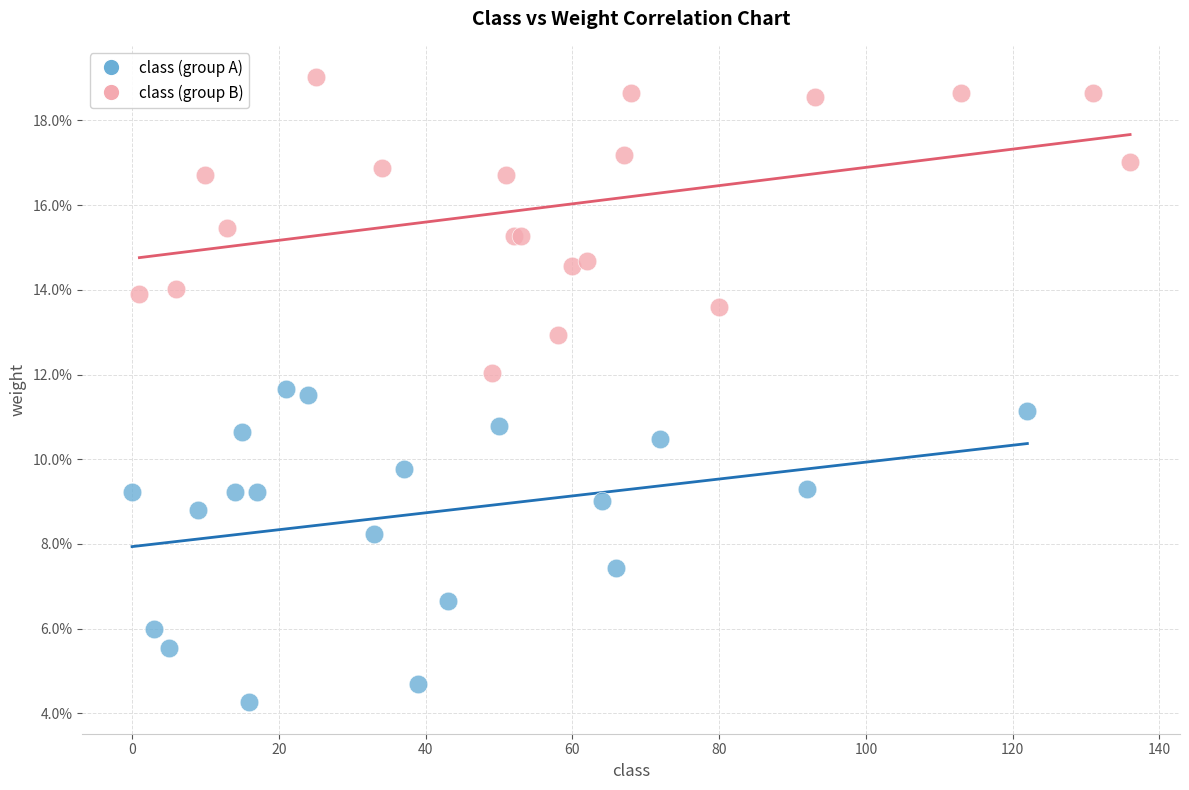

Which series has the widest spread of Y values?

class (group A)